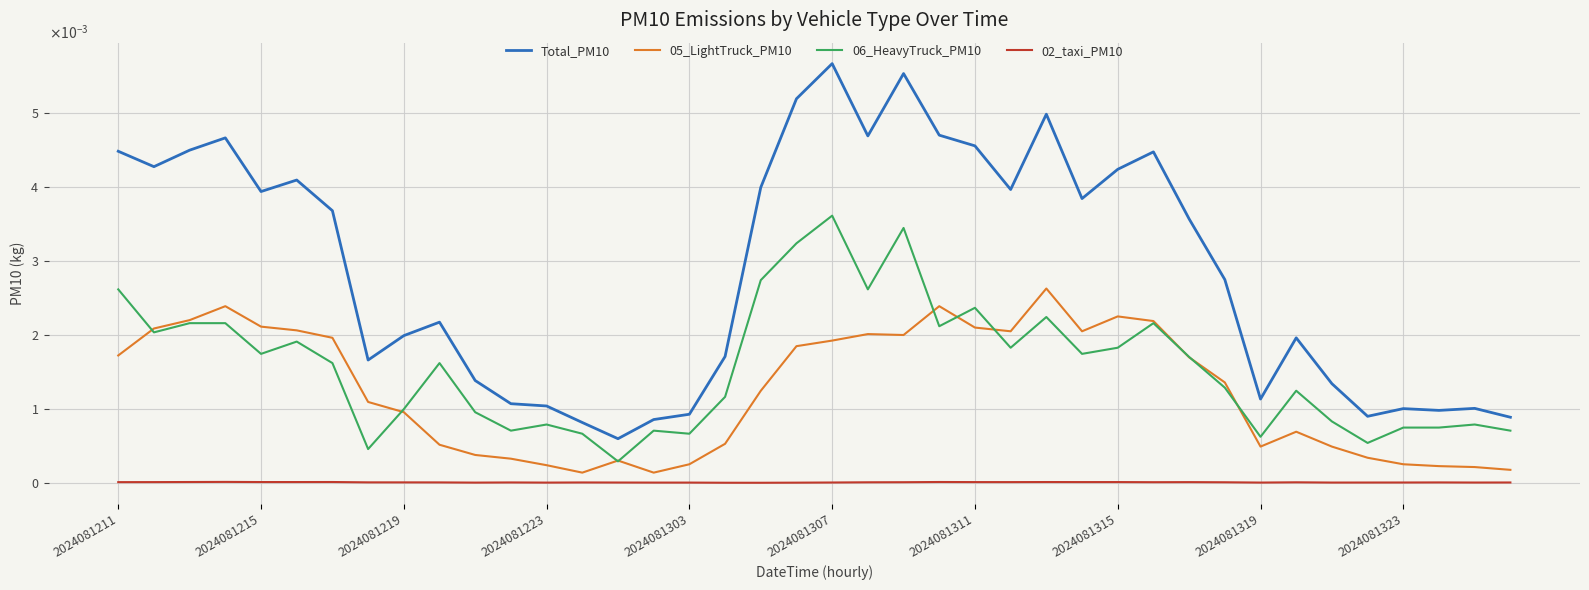

Does the chart have visible grid lines?

Yes